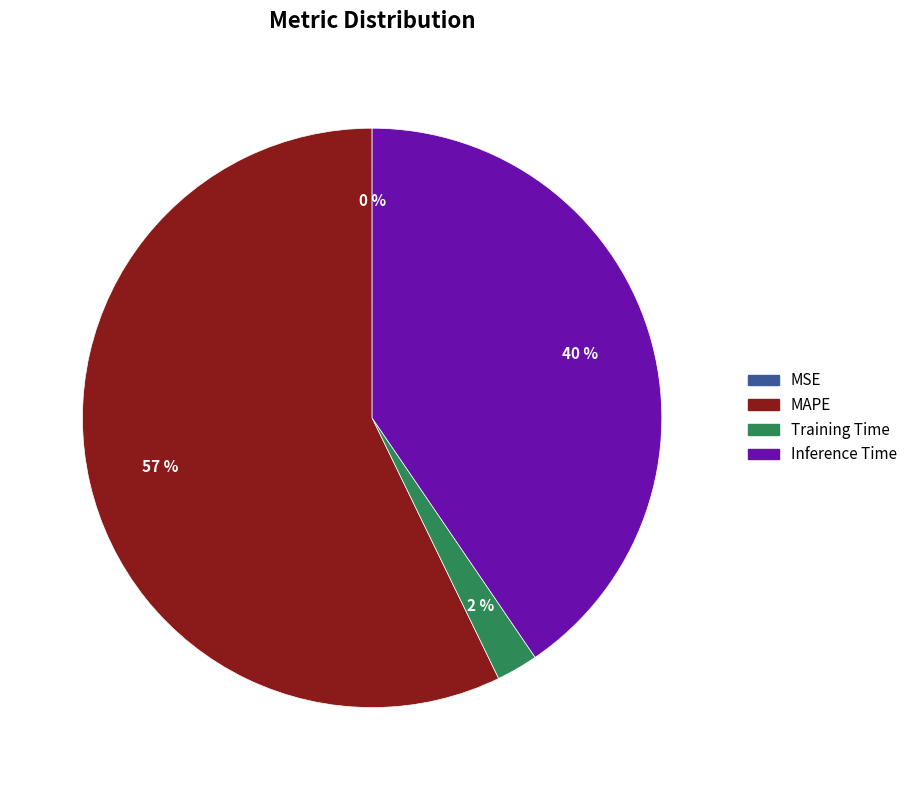

To the nearest percent, what portion does Inference Time represent?

40%